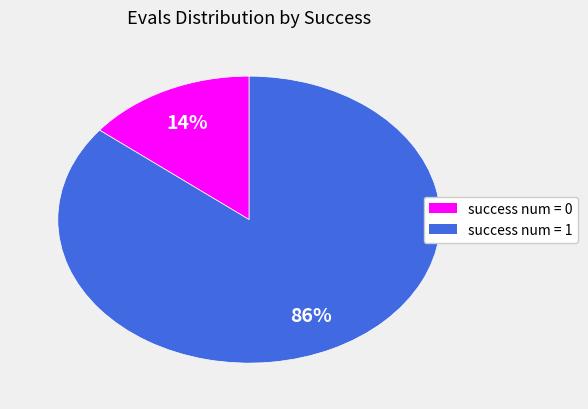

Which category has the biggest portion of the pie?

success num = 1